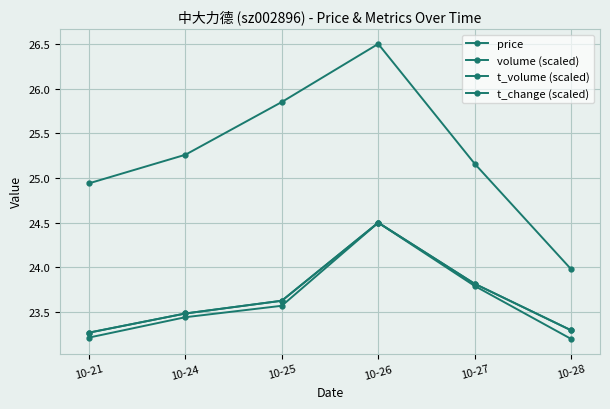

Does the chart display data point markers on the line(s)?

Yes